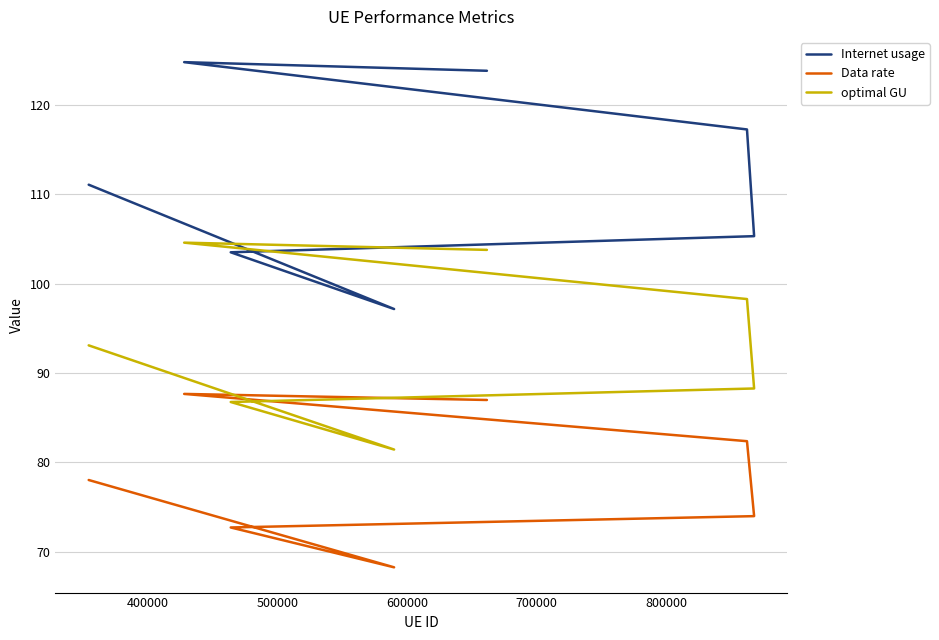

True or false: optimal GU has a value of 54.8 at 400000.

False